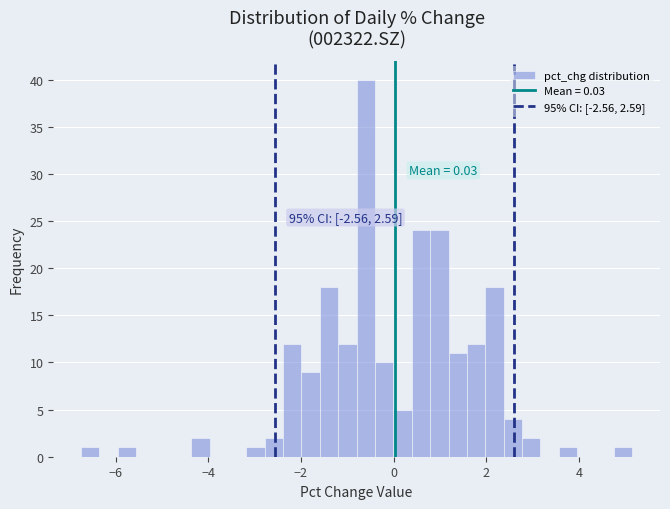

Around what value on the x-axis is the tallest bar? Give the approximate position of its centre, as read against the axis.

-0.6